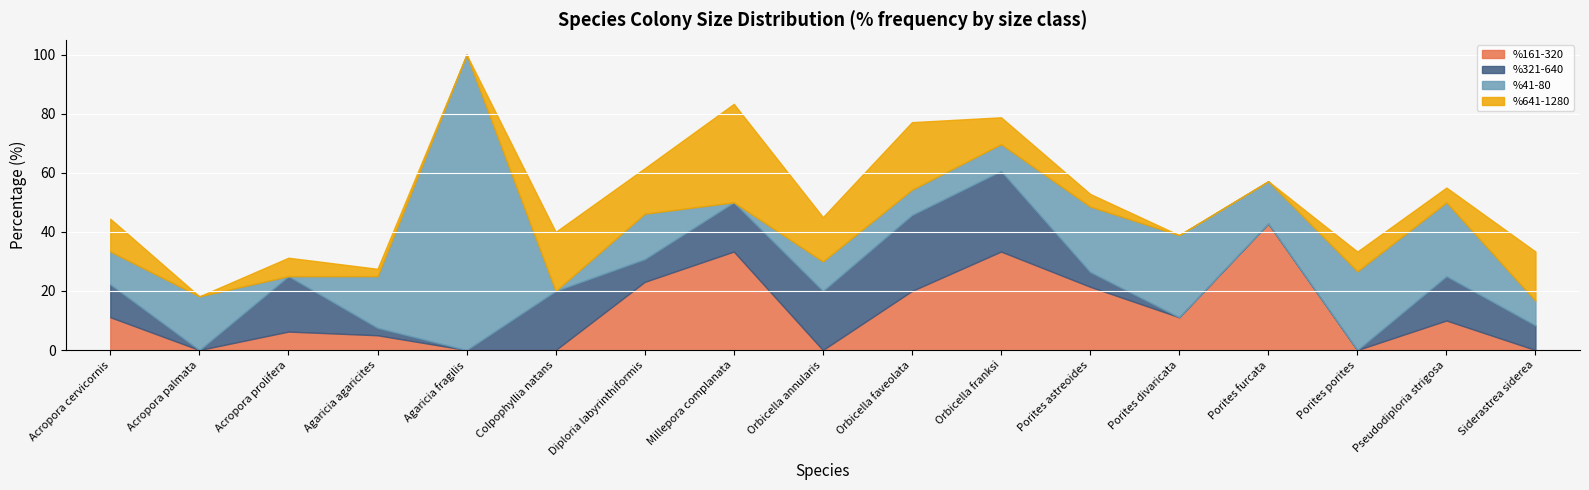

True or false: %321-640 has a value of 32.7 at Orbicella annularis.

False